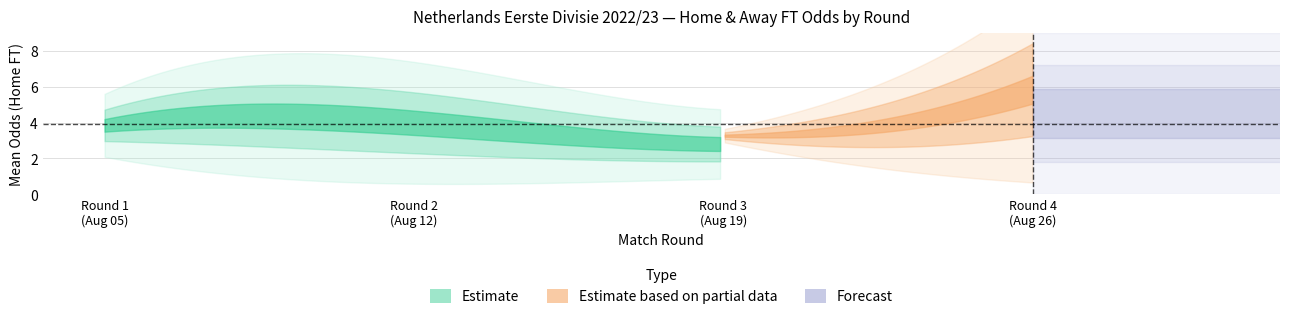

What is the minimum value shown in the chart?

1.2